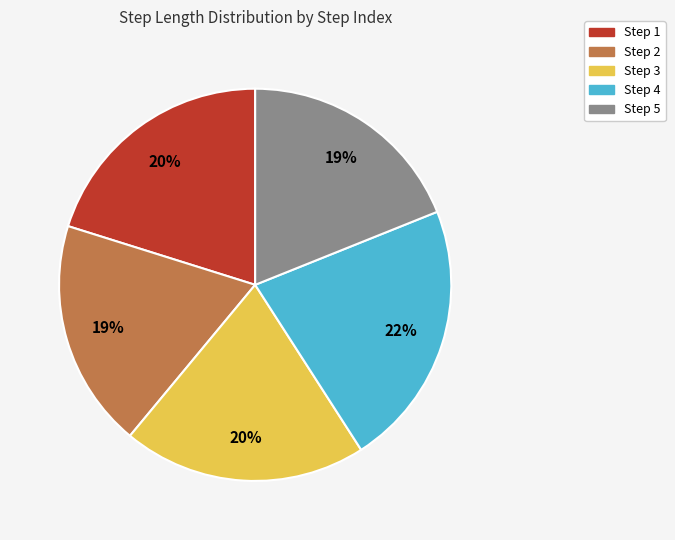

Does any single category account for the majority?

No